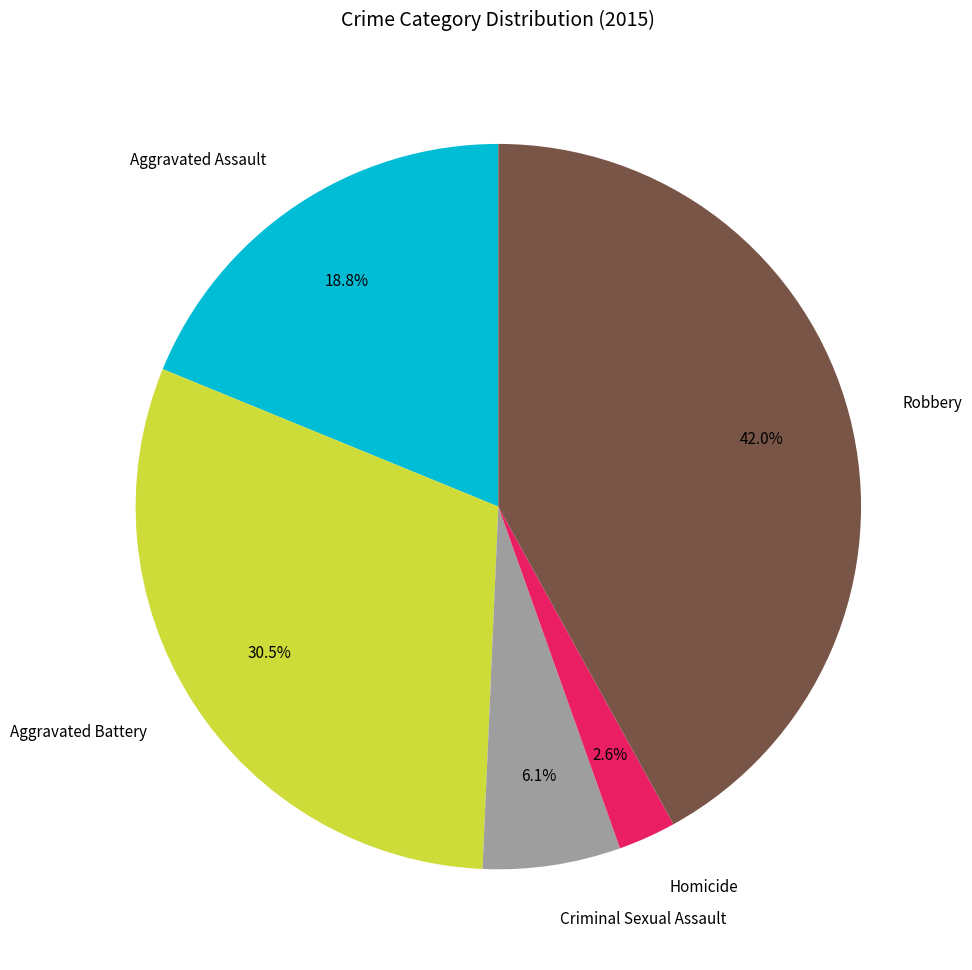

How many segments does this pie chart have?

5